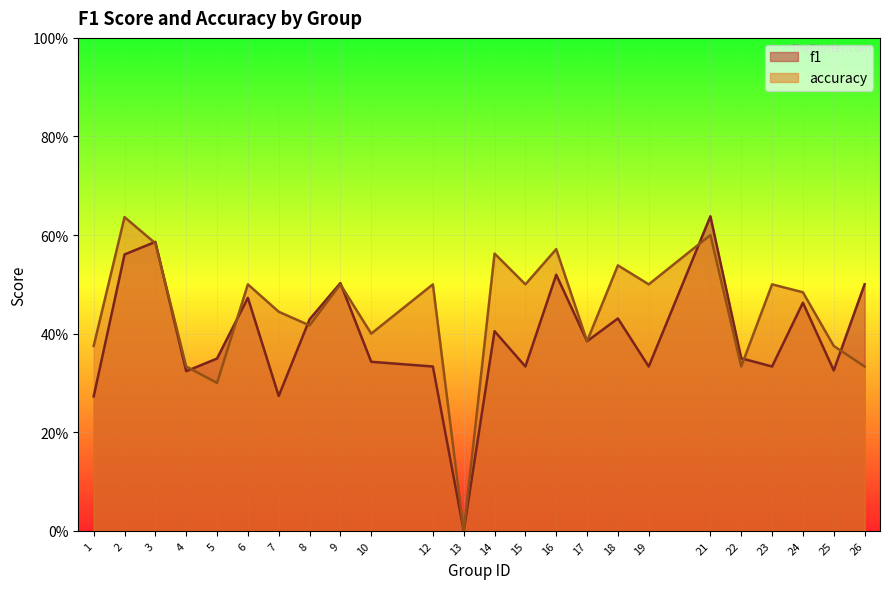

What is the difference between the accuracy values at 2 and 5?

0.3